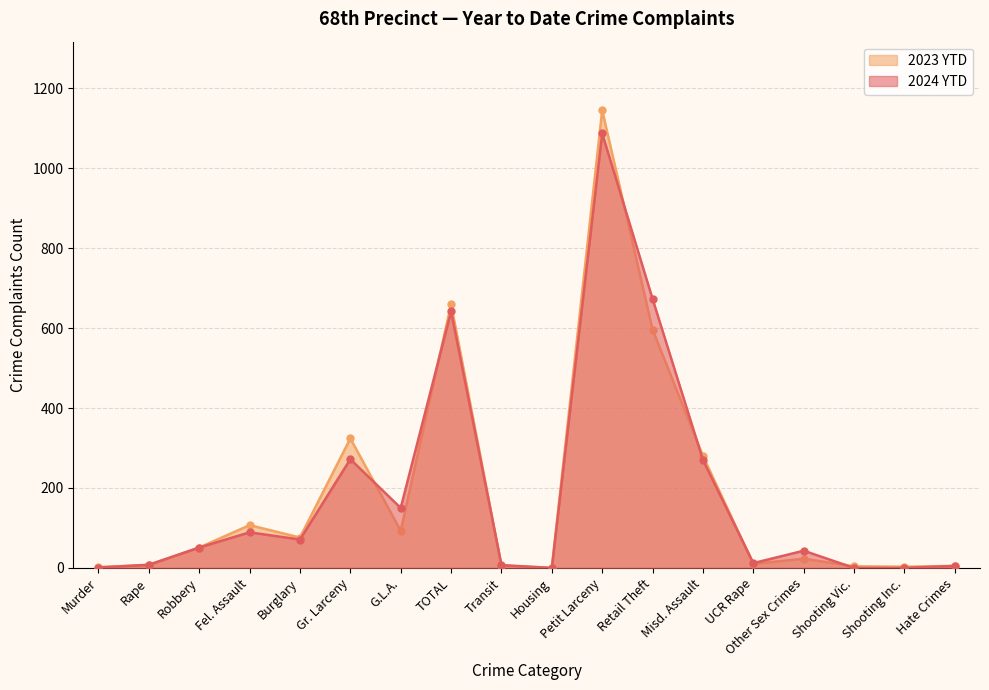

What is the value of the 2024 YTD point at the 11th from the left?

1087